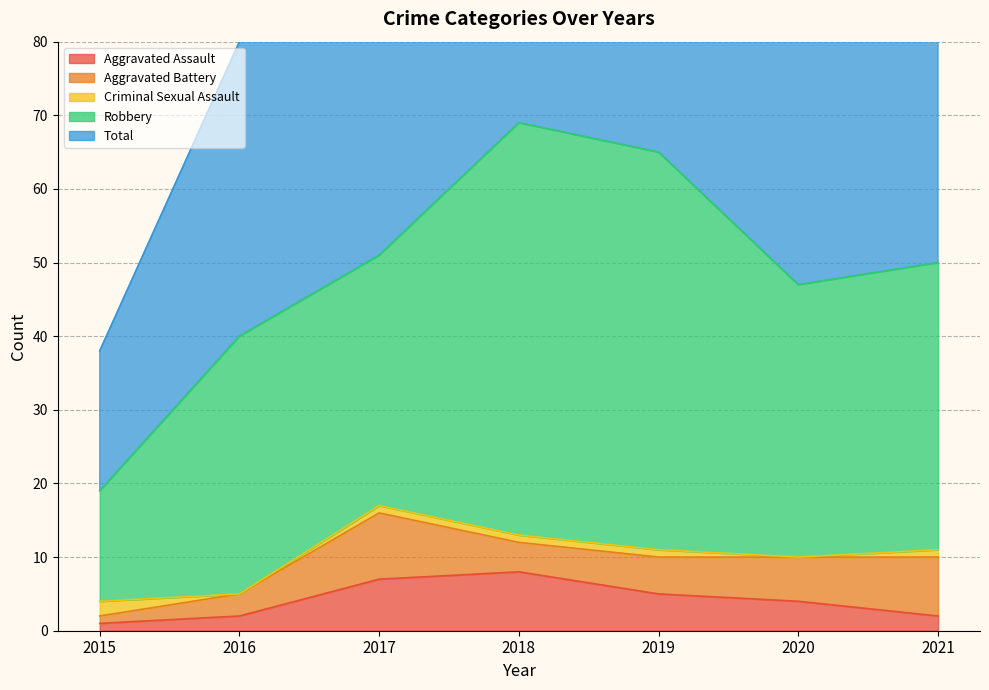

Where is Criminal Sexual Assault nearest to the value 1?

2017